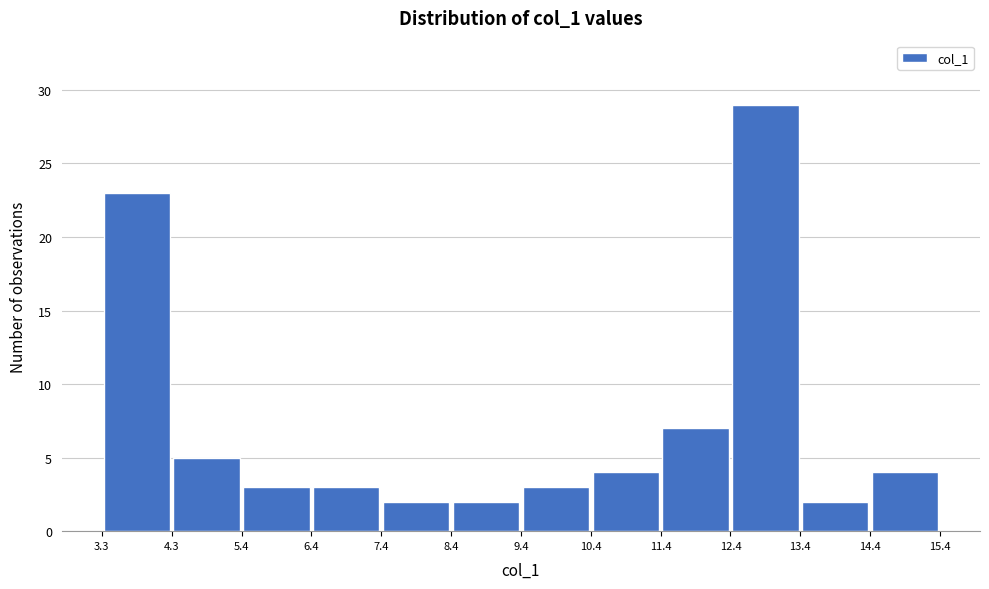

Reading left to right, transcribe this chart: for each bar, give the range it covers on the x-axis and its height. The values are not printed on the chart, so give them approximately, as read against the axis.

3.3 to 4.3: 23
4.3 to 5.4: 5
5.4 to 6.4: 3
6.4 to 7.4: 3
7.4 to 8.4: 2
8.4 to 9.4: 2
9.4 to 10.4: 3
10.4 to 11.4: 4
11.4 to 12.4: 7
12.4 to 13.4: 29
13.4 to 14.4: 2
14.4 to 15.4: 4